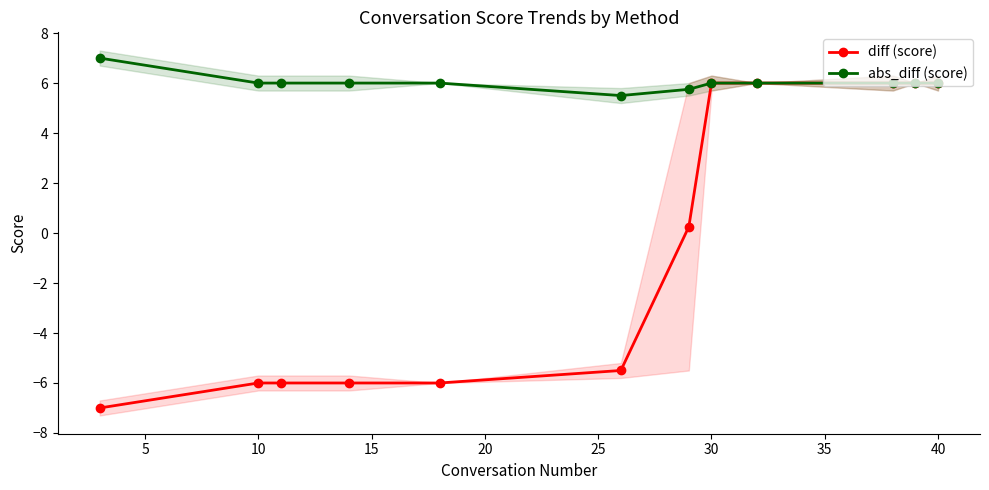

True or false: diff (score) has more than 0 points higher than both neighbors.

False